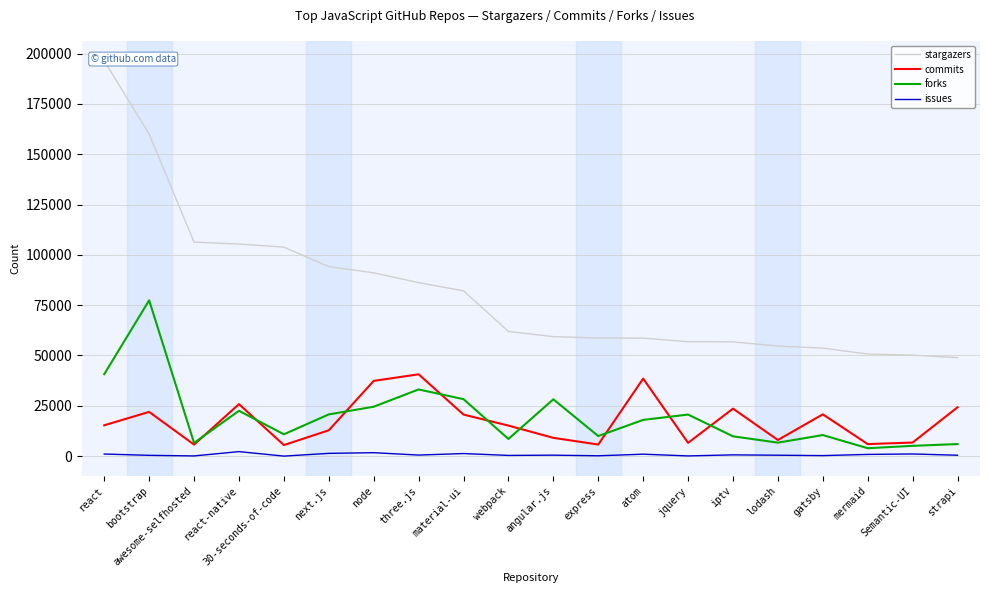

Reading left to right, transcribe all the data shown in this chart.

stargazers: 196451	160032	106345	105377	103842	94168	91074	86209	82132	61953	59371	58669	58623	56854	56775	54688	53679	50708	50201	48926
commits: 15316	21965	5712	25827	5487	12823	37376	40653	20638	15169	9073	5752	38514	6581	23588	8005	20755	5967	6745	24273
forks: 40716	77401	6549	22513	10835	20723	24539	33129	28299	8524	28224	9961	18000	20643	9832	6686	10456	3929	5107	5979
issues: 1031	383	88	2228	0	1367	1694	516	1273	345	468	160	954	92	620	443	249	840	1061	434